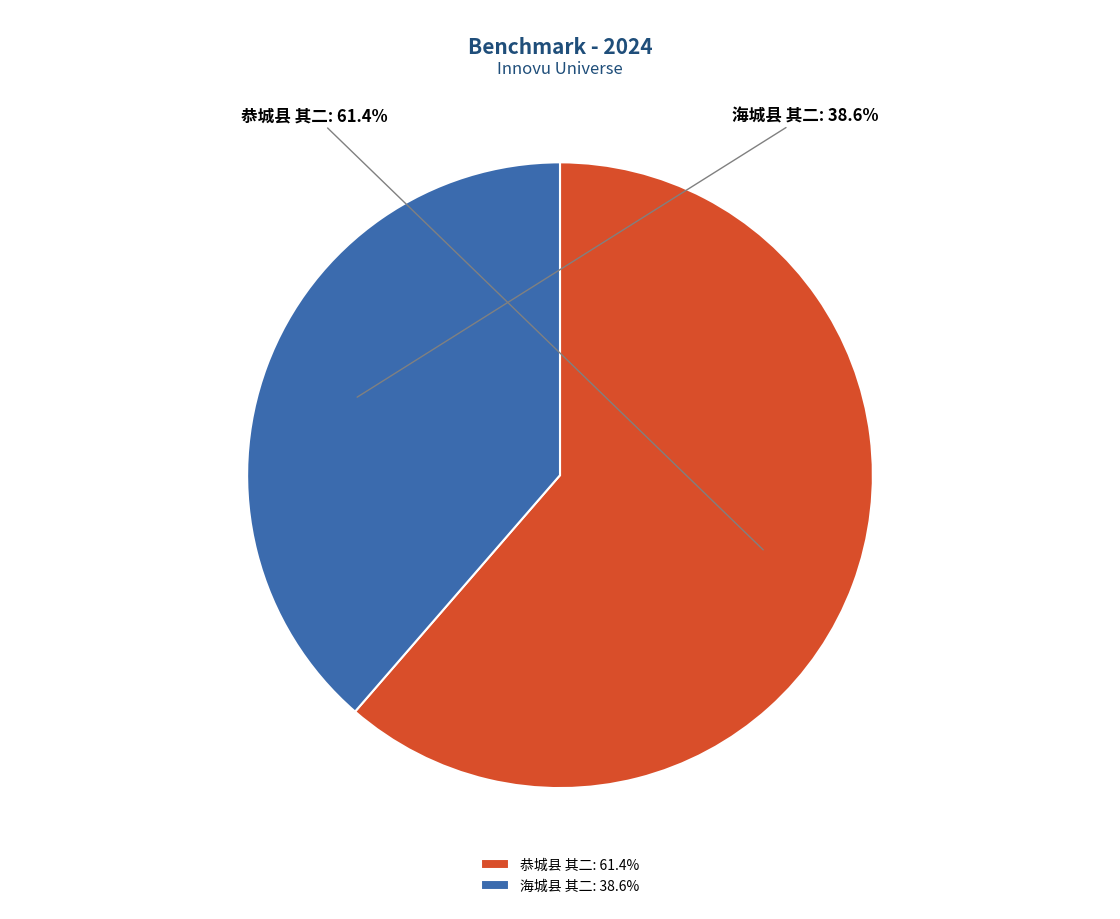

Count the number of slices in the pie.

2